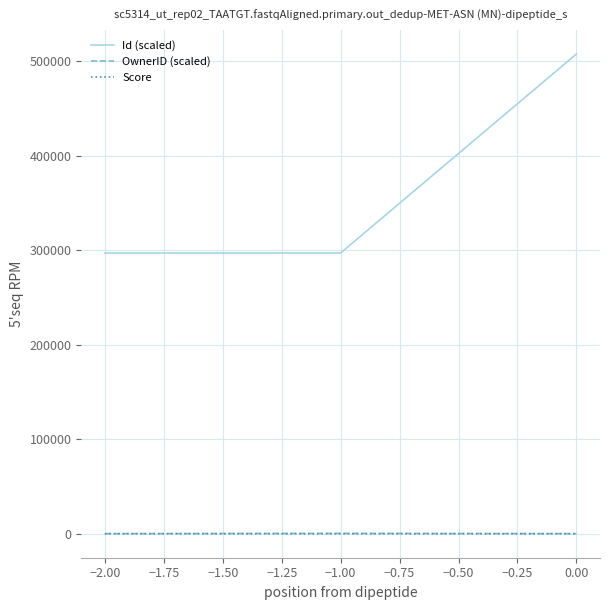

Does the chart have visible grid lines?

Yes